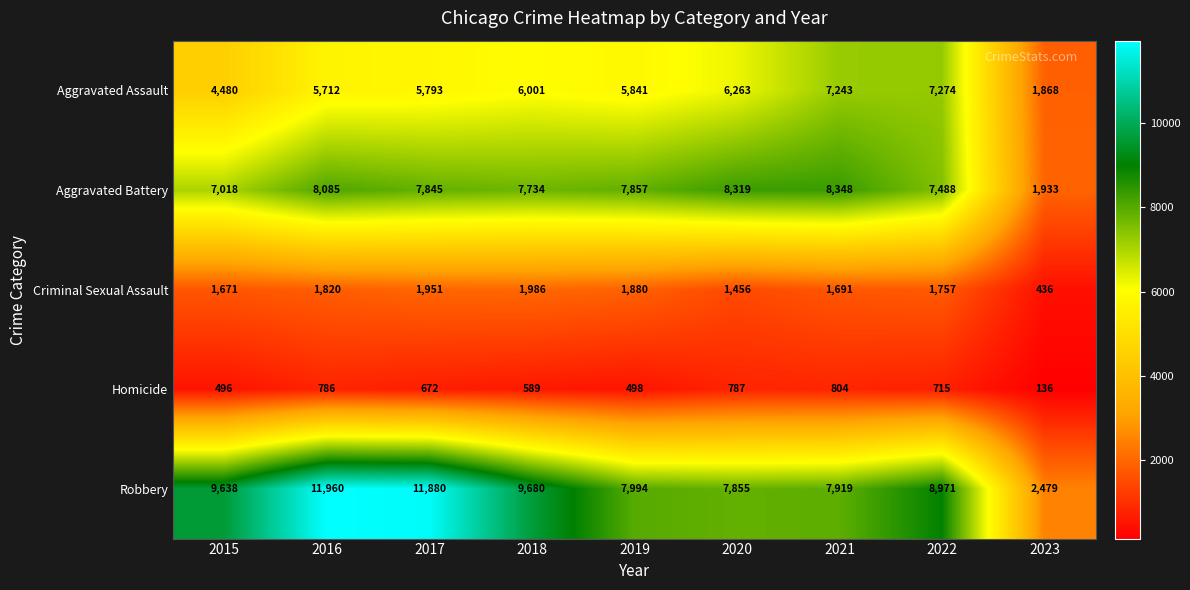

At which category is the sum across all series the highest?

2016